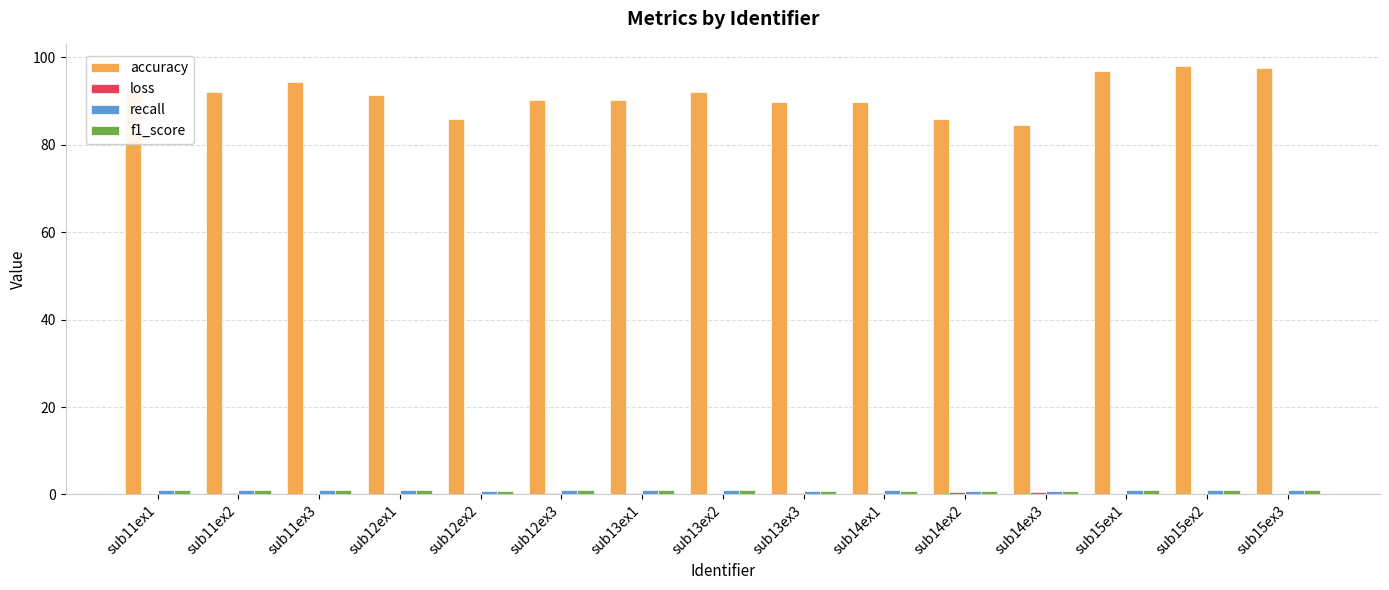

The value of accuracy at sub14ex3 is 35.2. True or false?

False